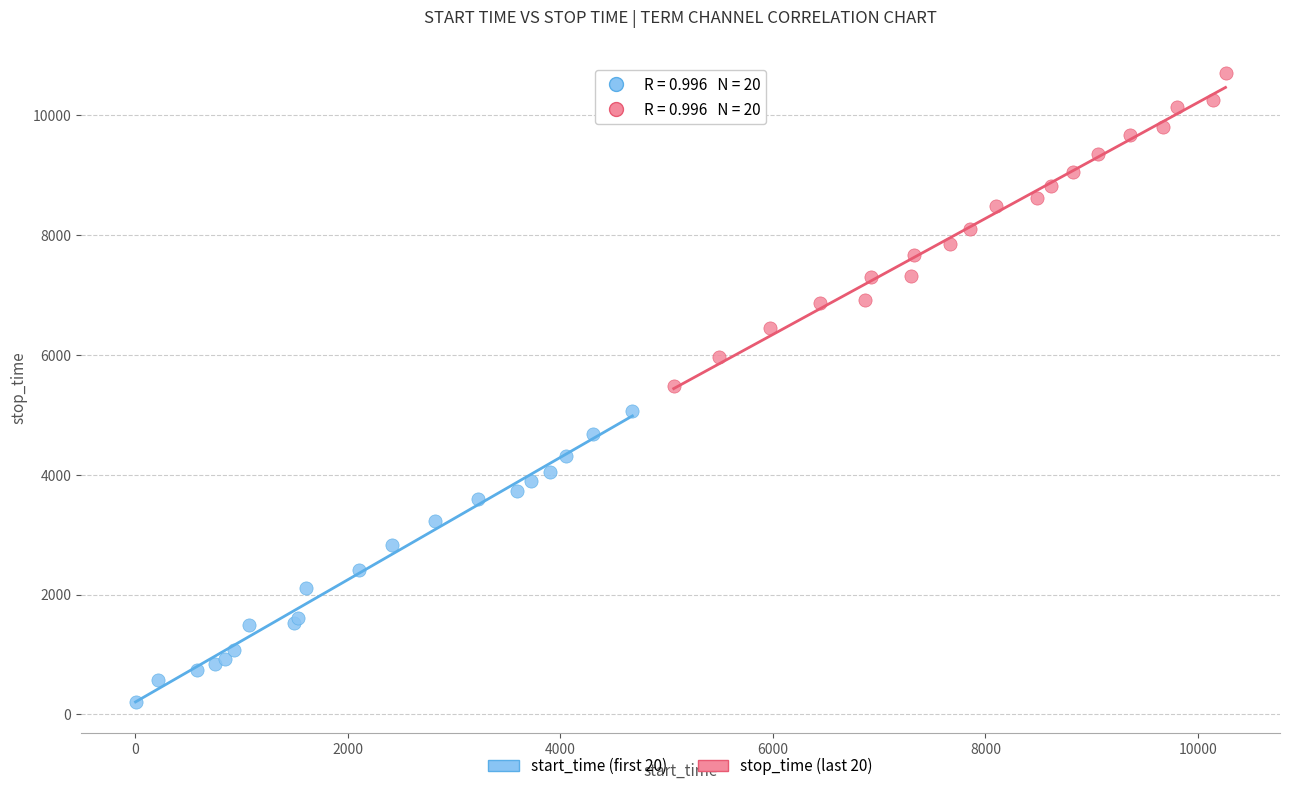

Which series reaches the minimum Y coordinate?

start_time (first 20)